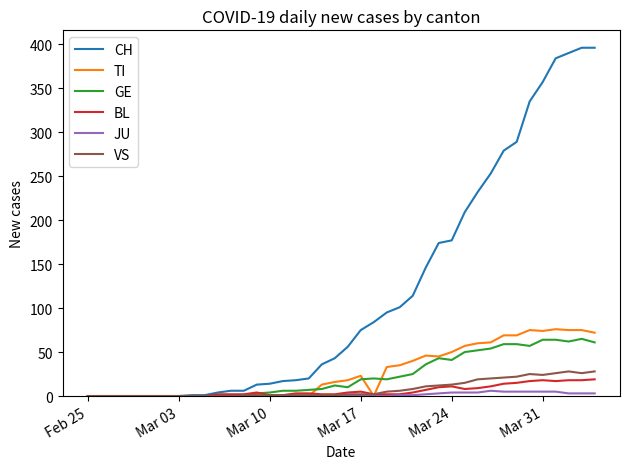

Which series has the largest range (max minus min)?

CH